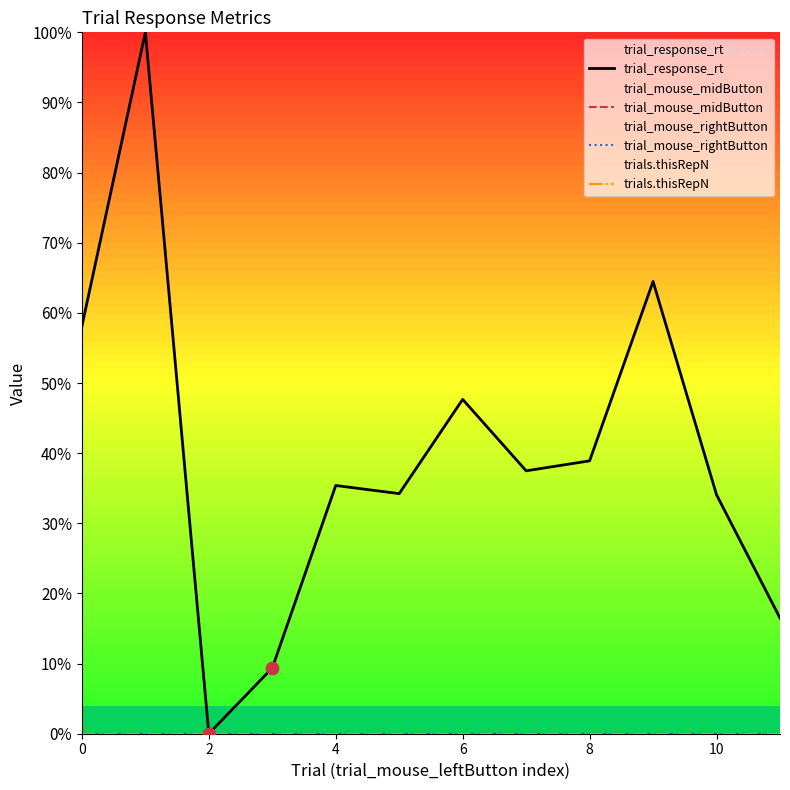

Which series reaches the maximum Y coordinate?

trial_response_rt